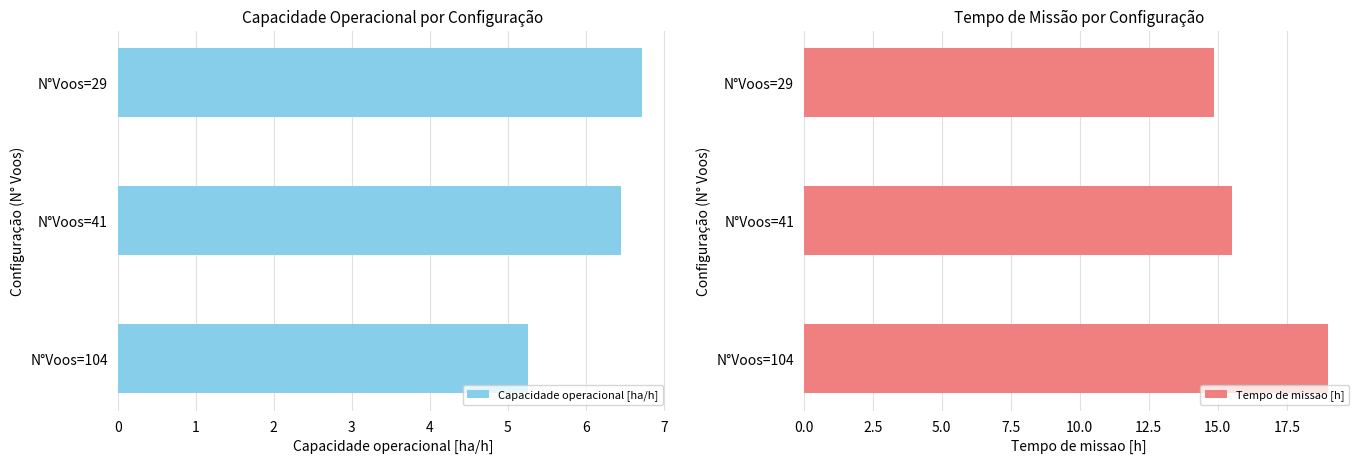

Rank the series by their average value, from lowest to highest.

Capacidade operacional [ha/h], Tempo de missao [h]